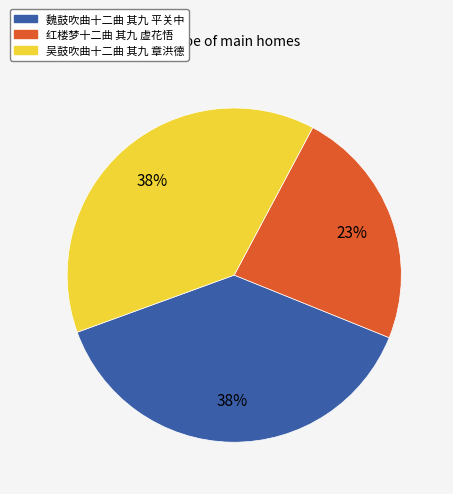

Which slice is the smallest?

红楼梦十二曲 其九 虚花悟